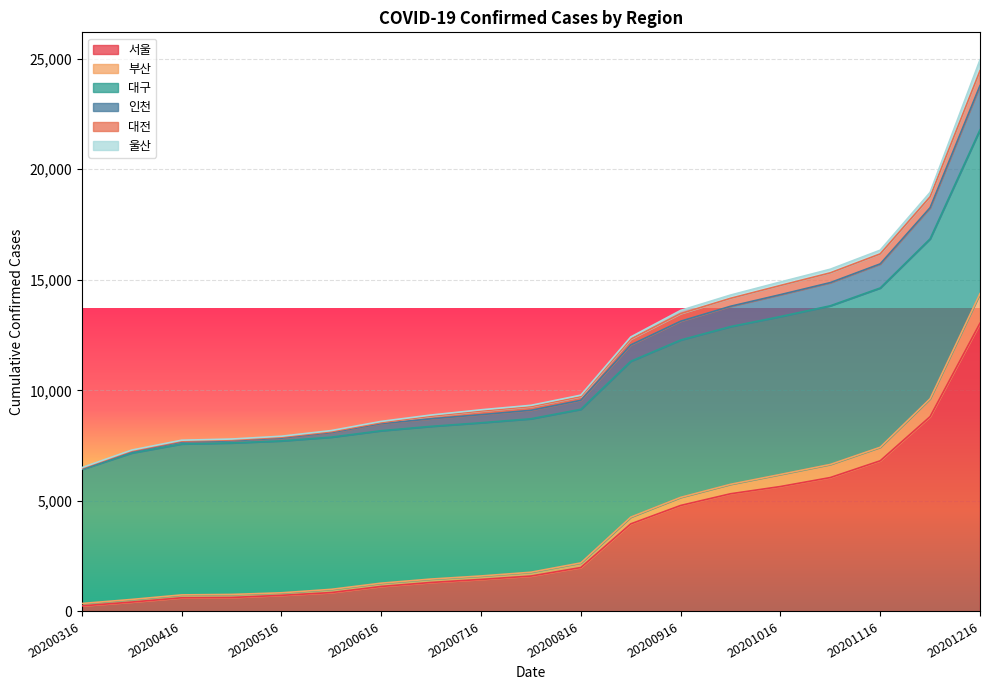

Where is 부산 nearest to the value 7366?

20201116